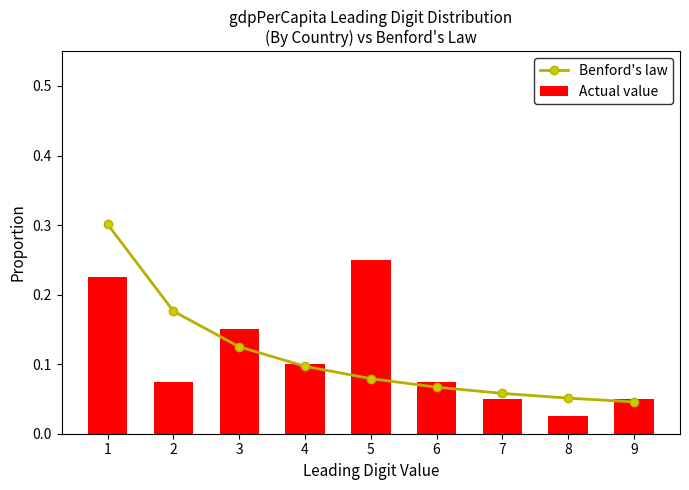

How many groups of bars are there?

9